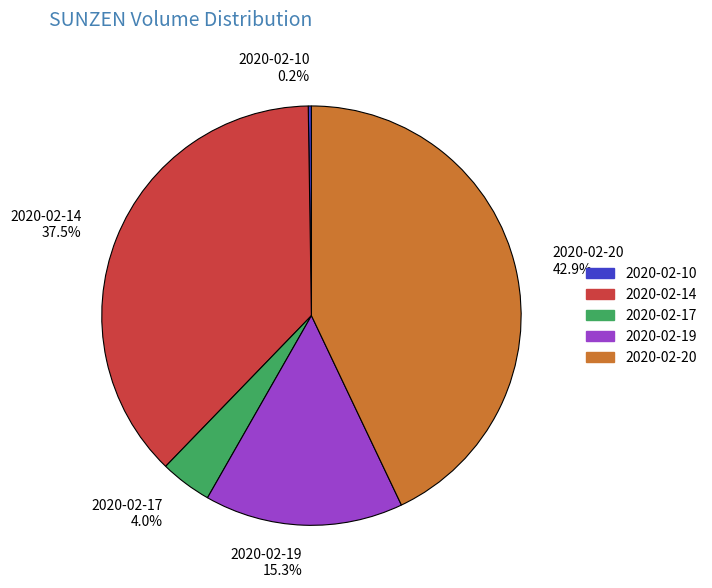

Does any single category account for the majority?

No